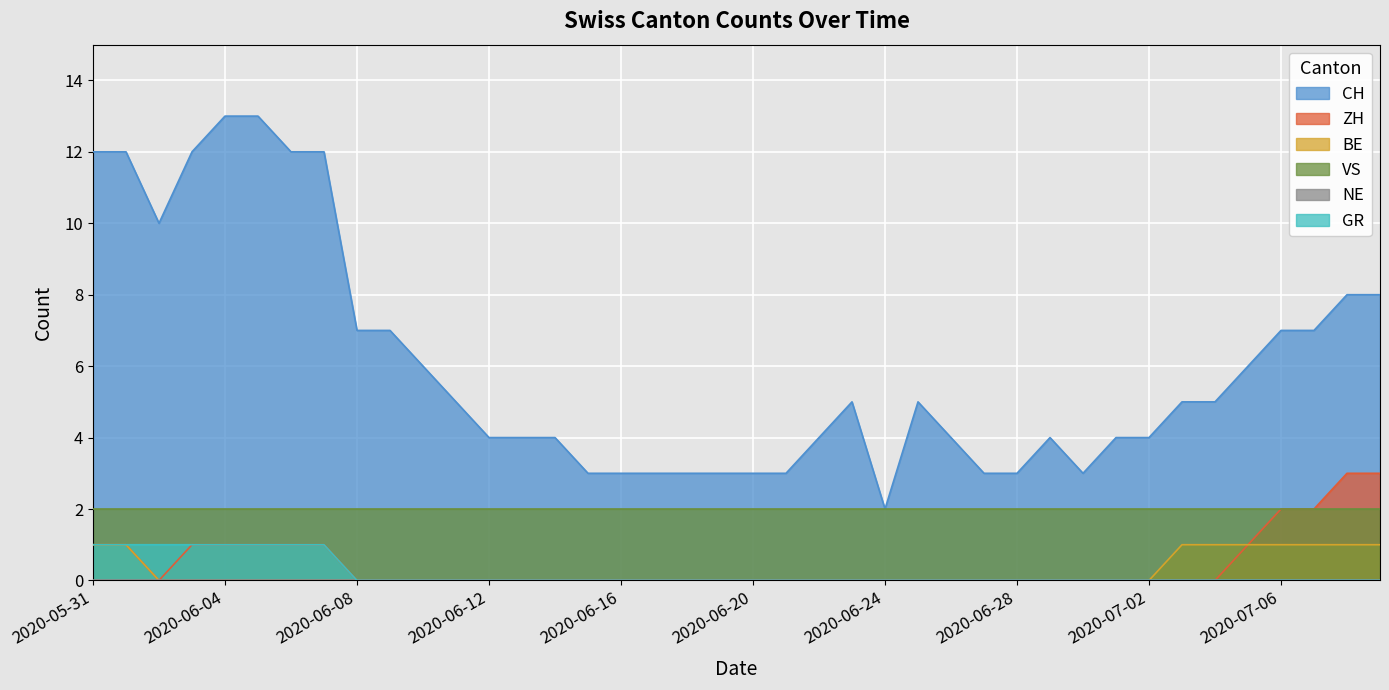

Which series has the widest spread of values?

CH